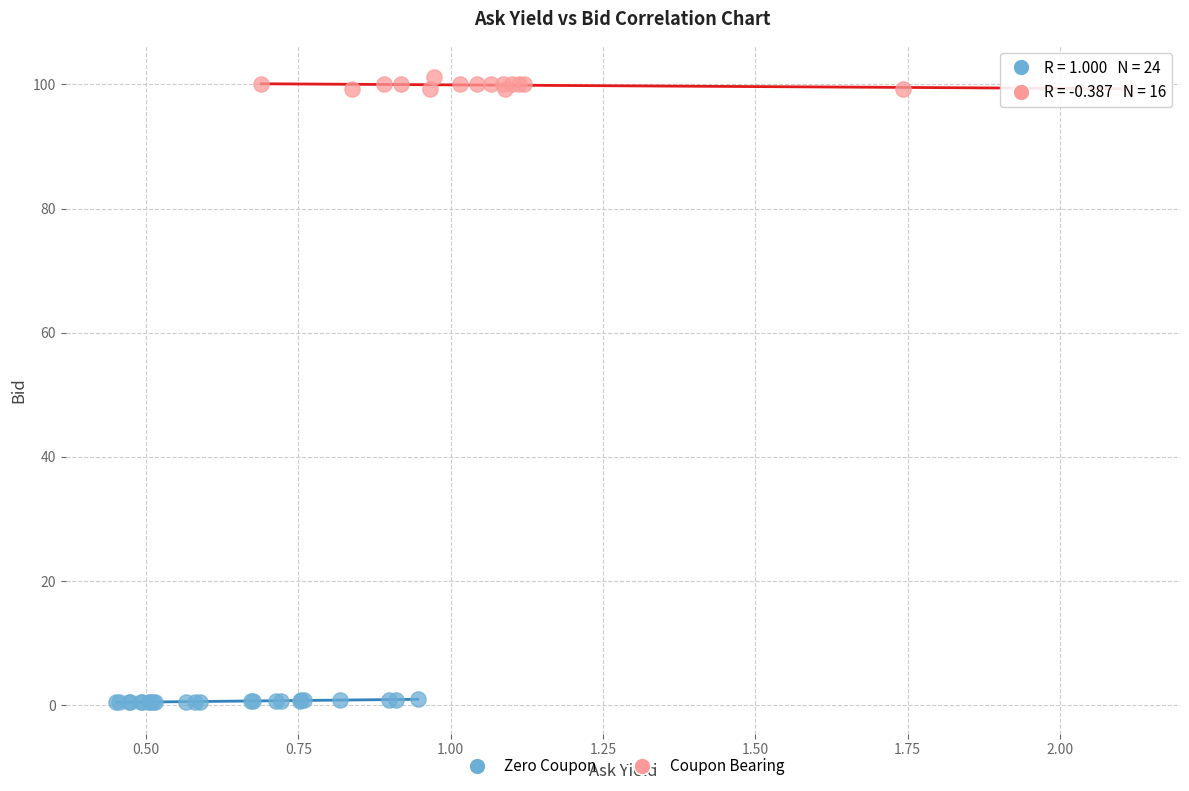

What are all the series names shown in the legend?

Zero Coupon, Coupon Bearing